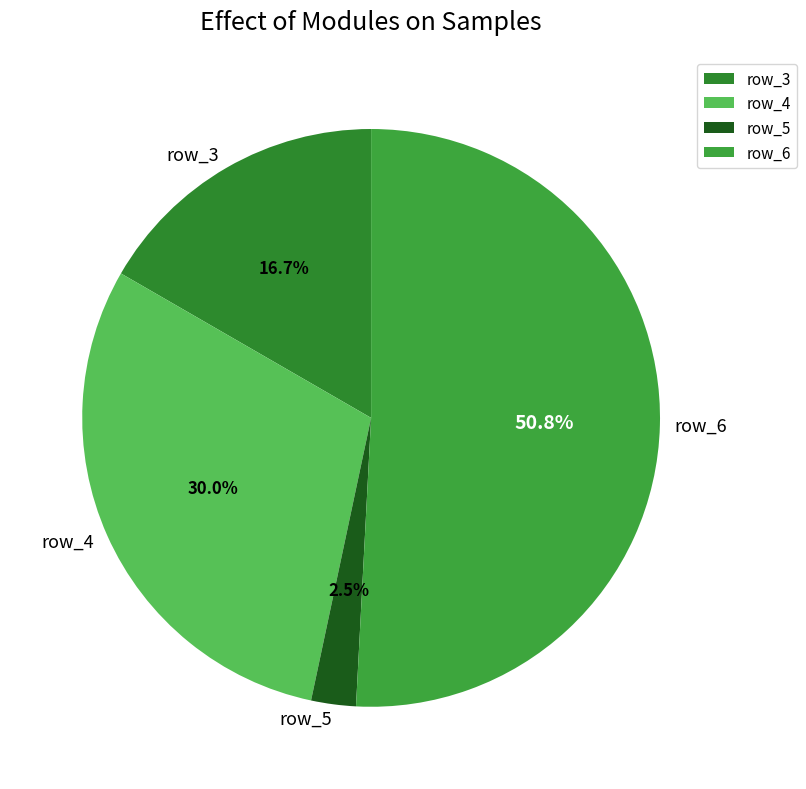

Which category has the smallest portion of the pie?

row_5